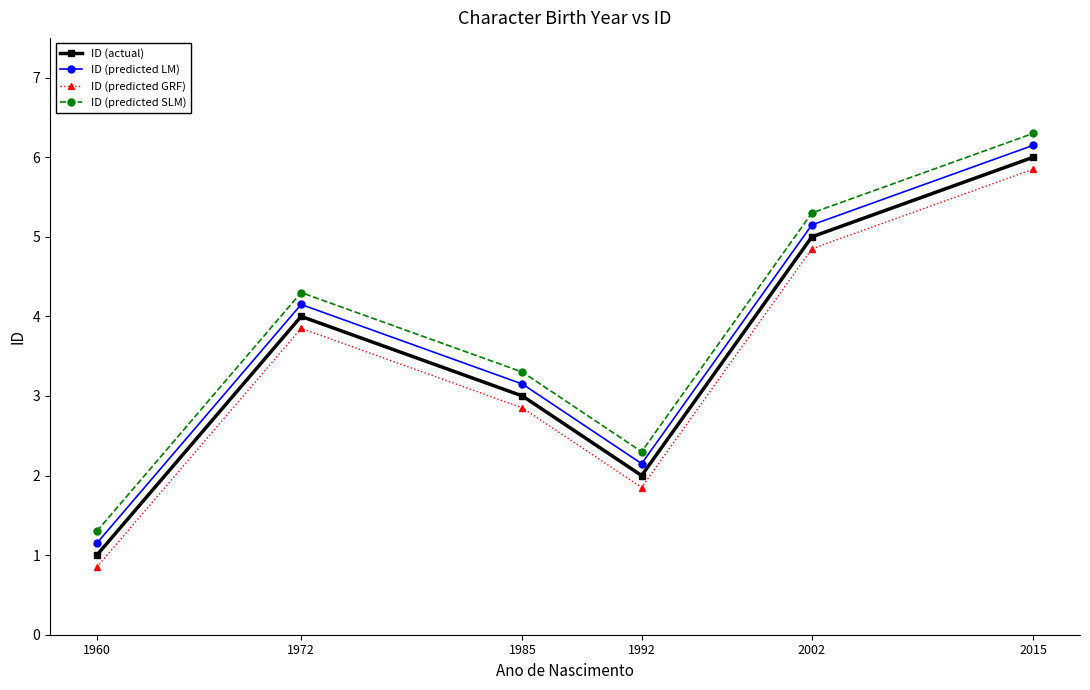

What is the maximum value shown in the chart?

6.3